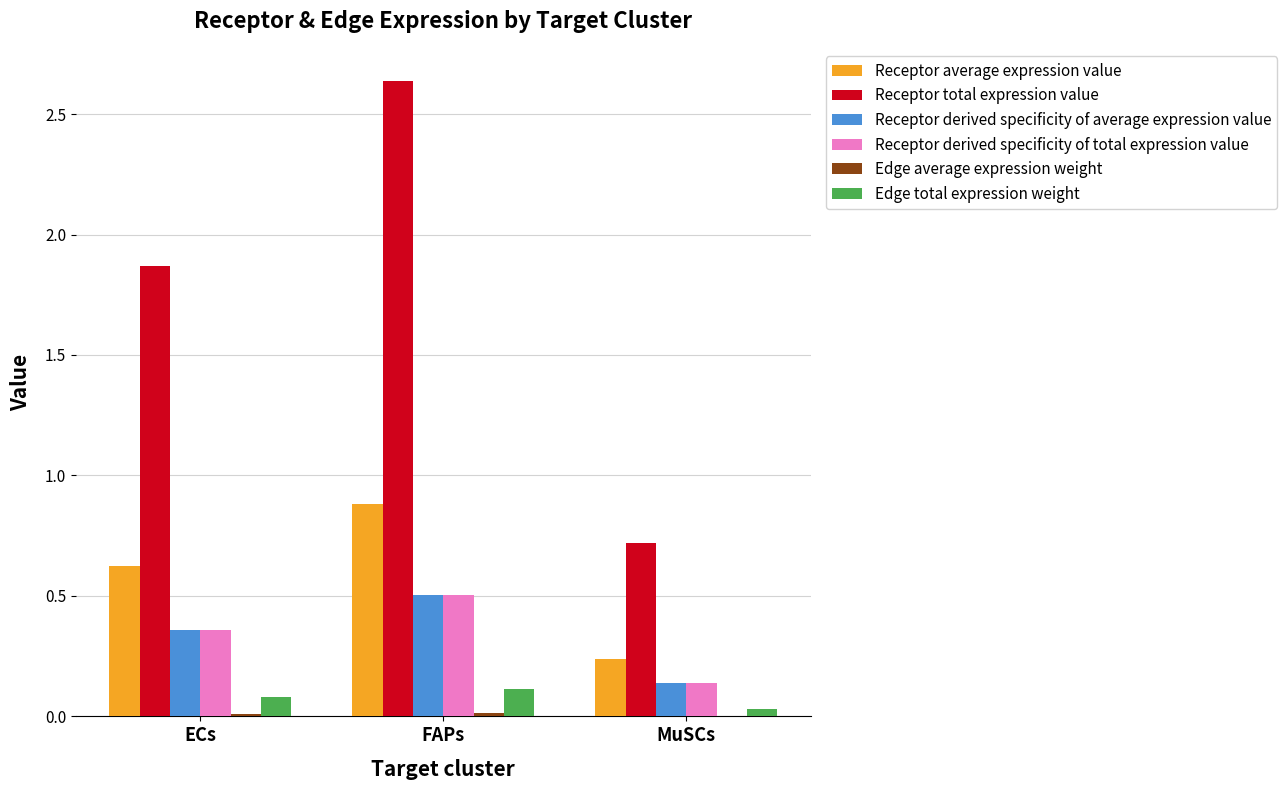

Read the Receptor derived specificity of average expression value value at FAPs.

0.5